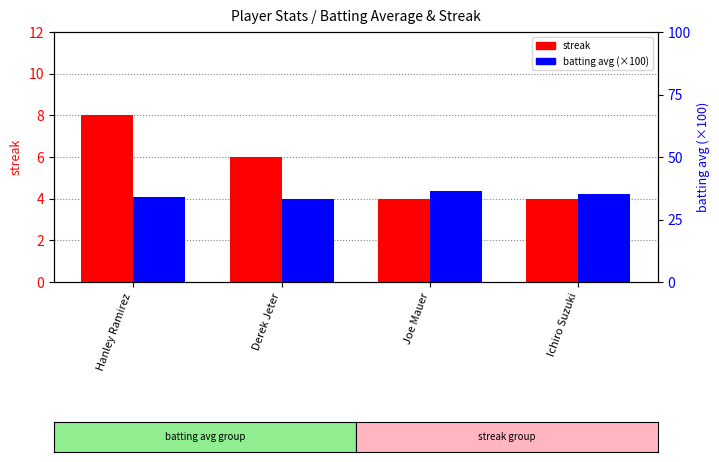

How many values in the batting avg (×100) series exceed 35?

2